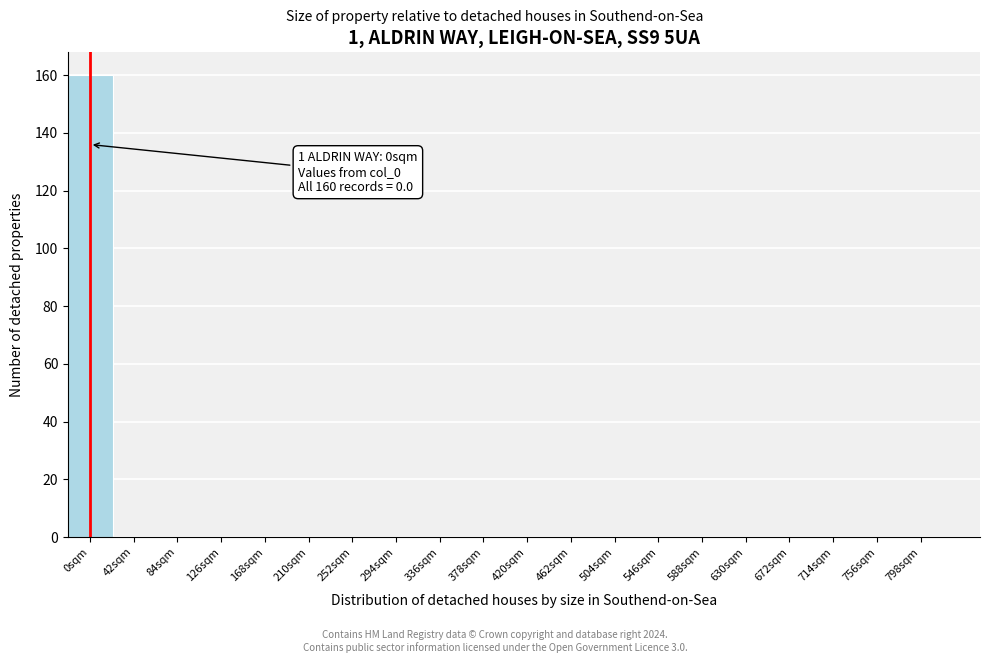

Over which range of the x-axis is the bar tallest?

-20 to 20